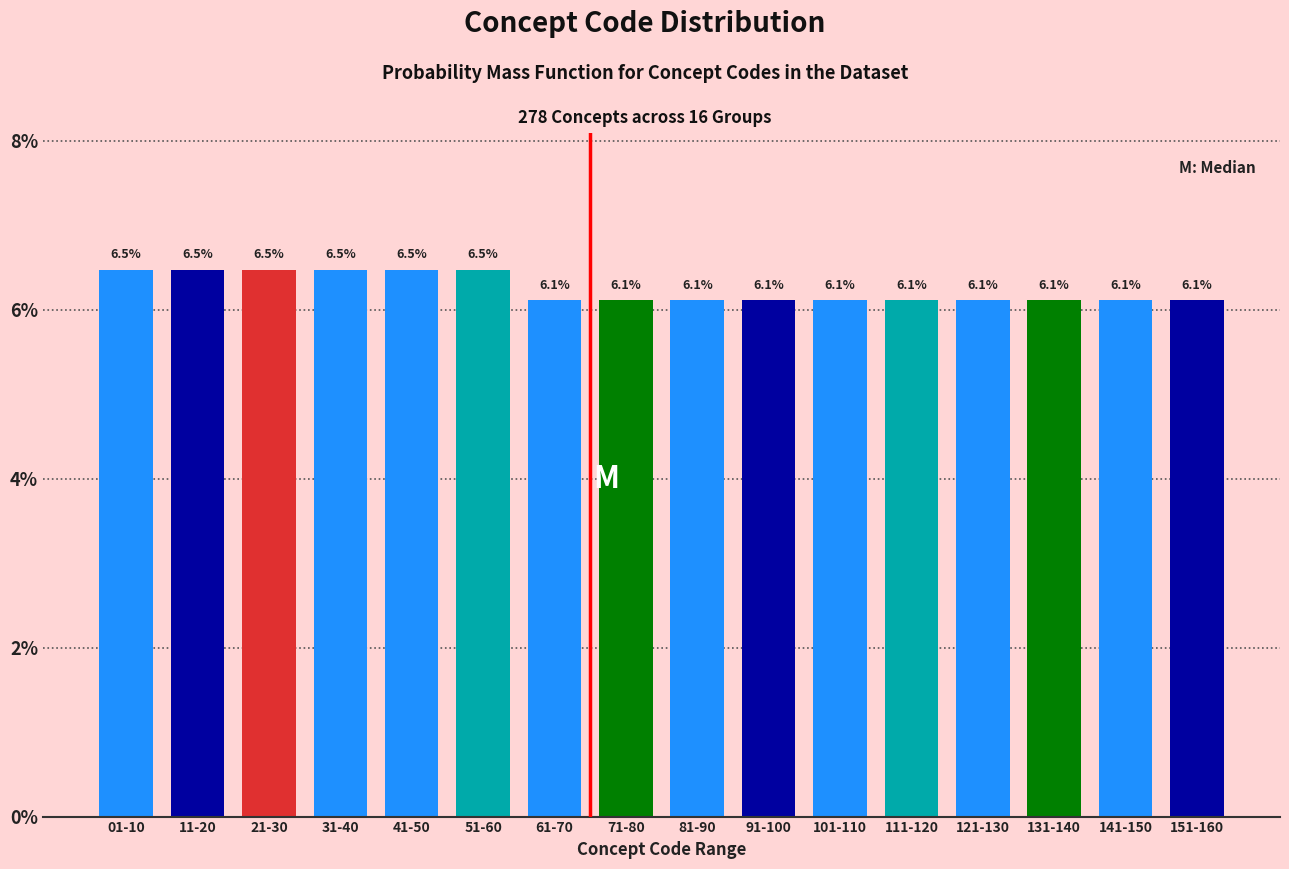

Reading left to right, what are all the values shown in this chart?

01-10=6.5	11-20=6.5	21-30=6.5	31-40=6.5	41-50=6.5	51-60=6.5	61-70=6.1	71-80=6.1	81-90=6.1	91-100=6.1	101-110=6.1	111-120=6.1	121-130=6.1	131-140=6.1	141-150=6.1	151-160=6.1